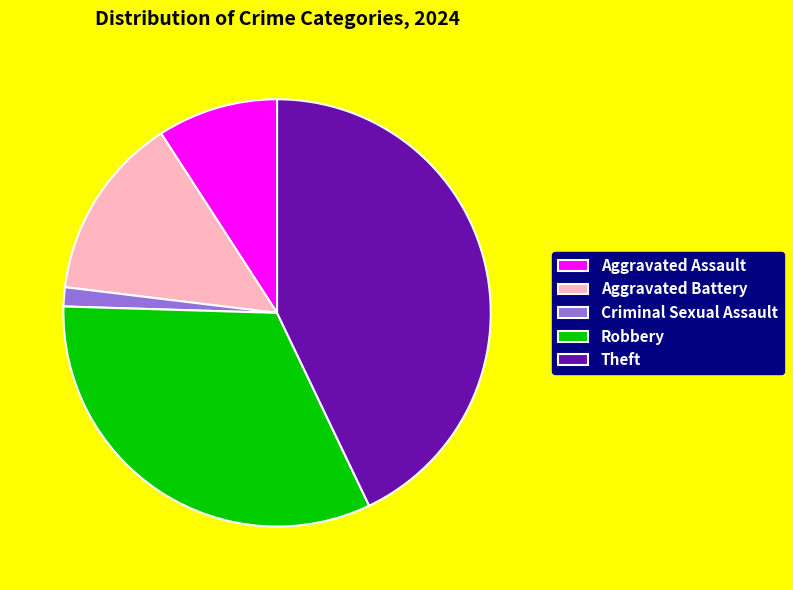

Is there a majority slice in this chart?

No